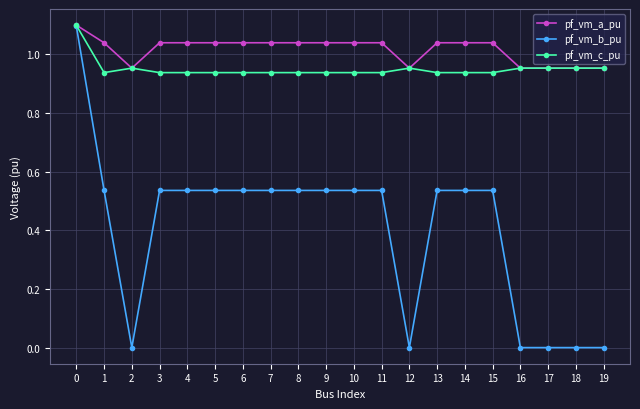

At 7, list the series in order from largest to smallest.

pf_vm_a_pu, pf_vm_c_pu, pf_vm_b_pu